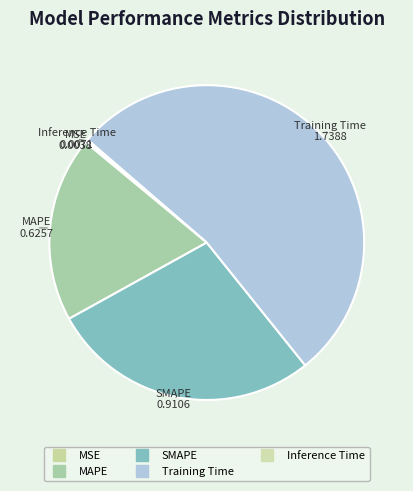

To the nearest percent, what portion does MAPE represent?

19%